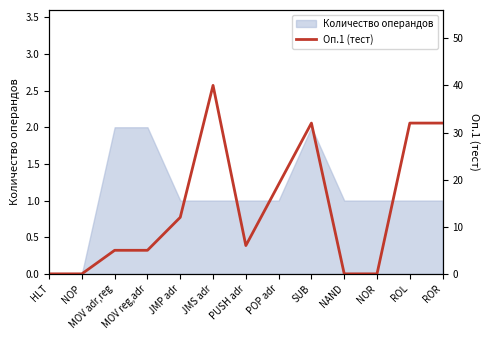

List the labels in order of value, smallest first.

HLT, NOP, NAND, NOR, MOV adr,reg, MOV reg,adr, PUSH adr, JMP adr, POP adr, SUB, ROL, ROR, JMS adr